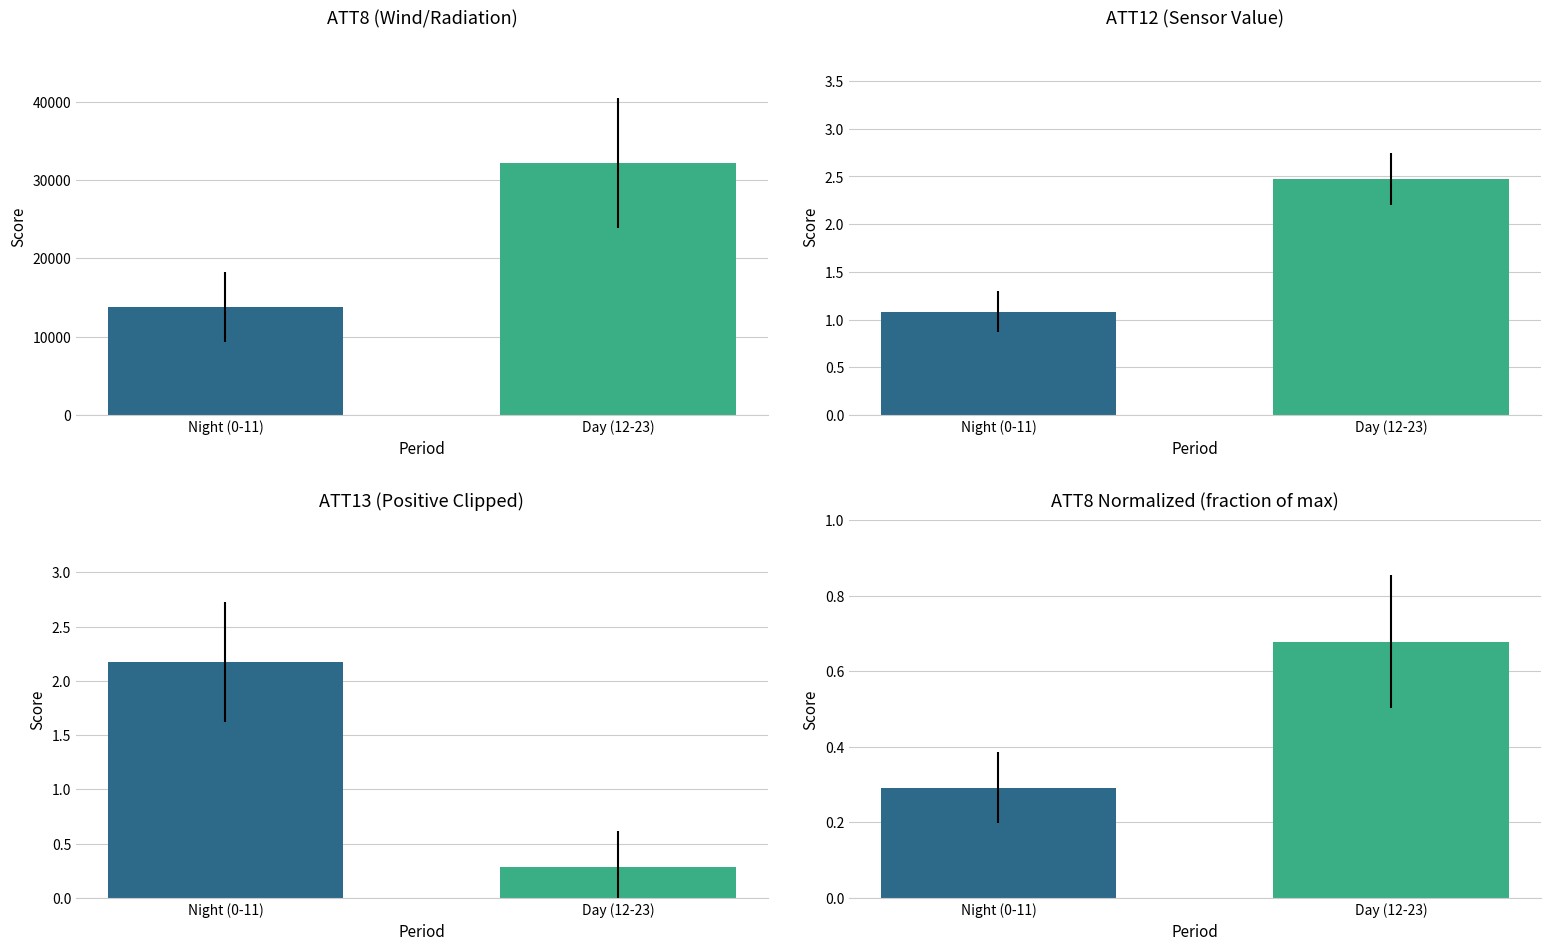

What is the minimum value shown in the chart?

0.3